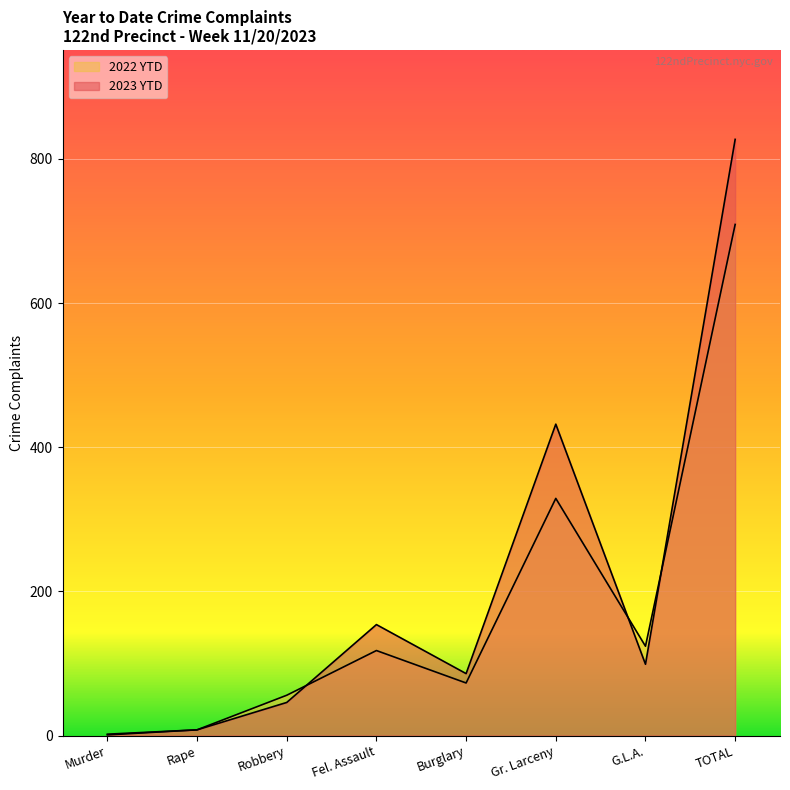

How many lines are shown in the chart?

2